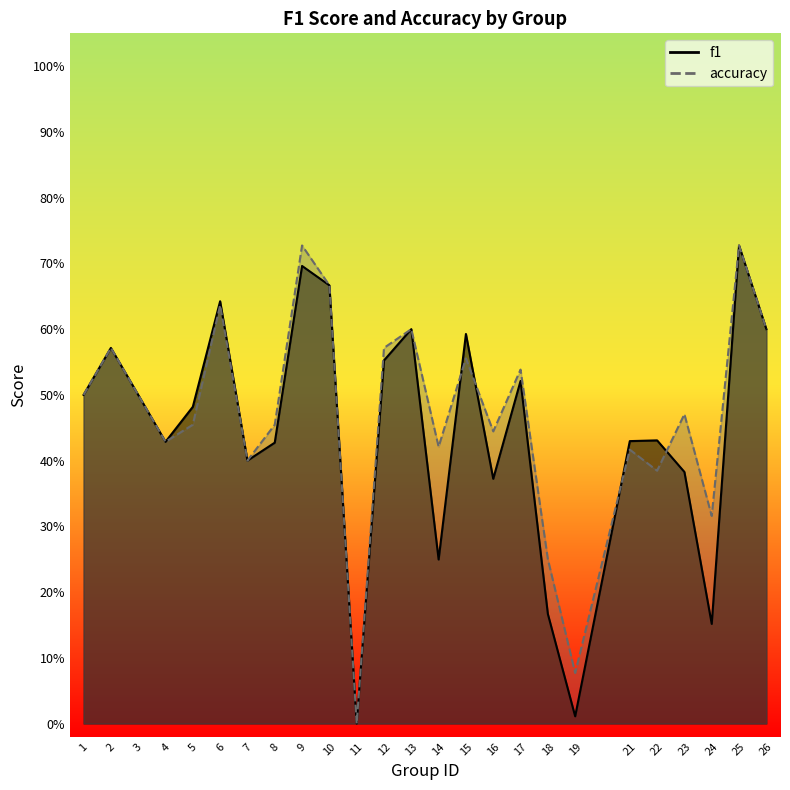

Where is f1 nearest to the value 0?

11